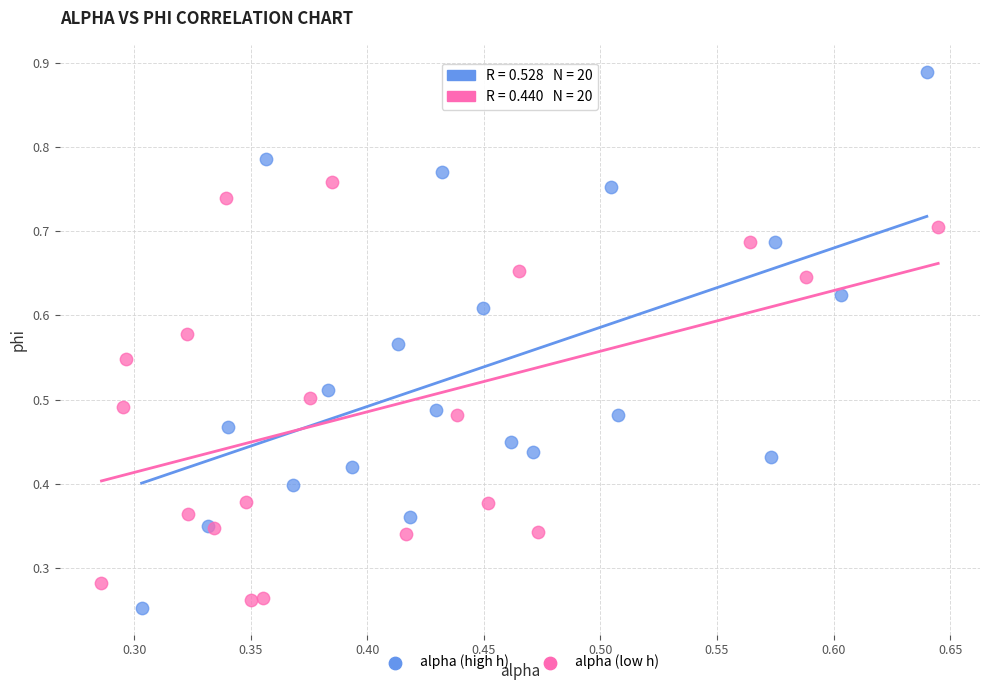

Which series has the widest spread of Y values?

alpha (high h)